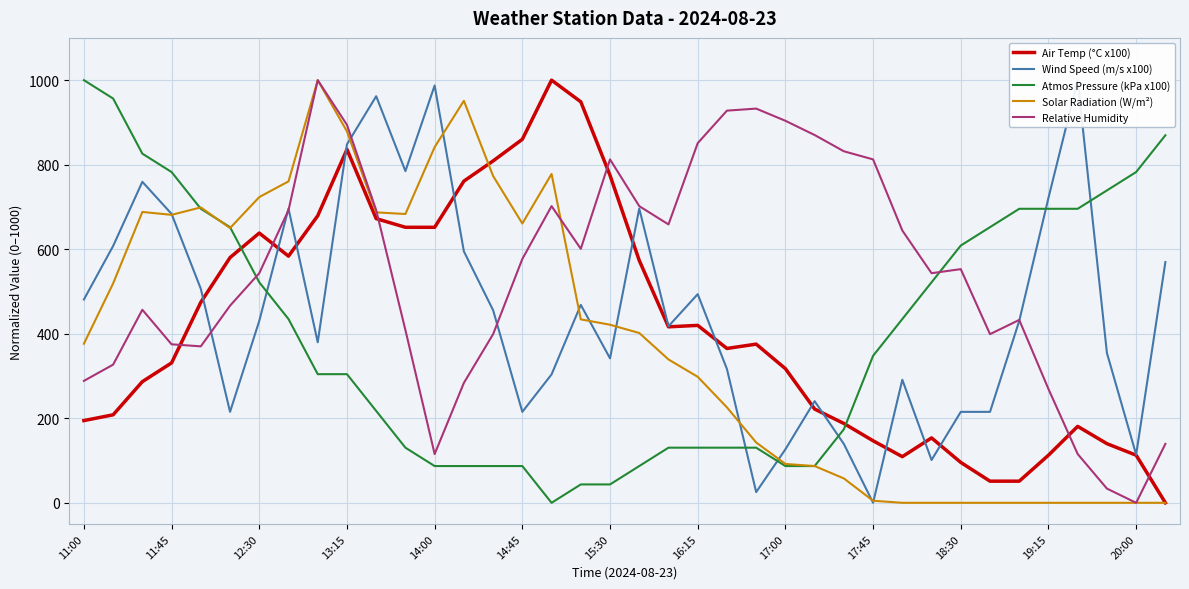

Which category has the lowest value in the Relative Humidity series?

20:00